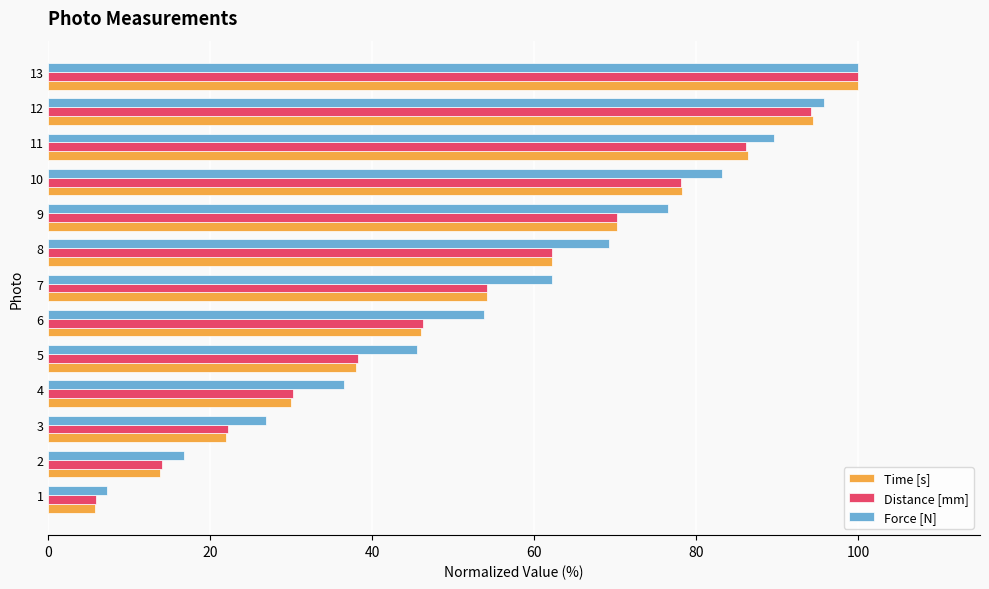

Count the number of categories in the chart.

13